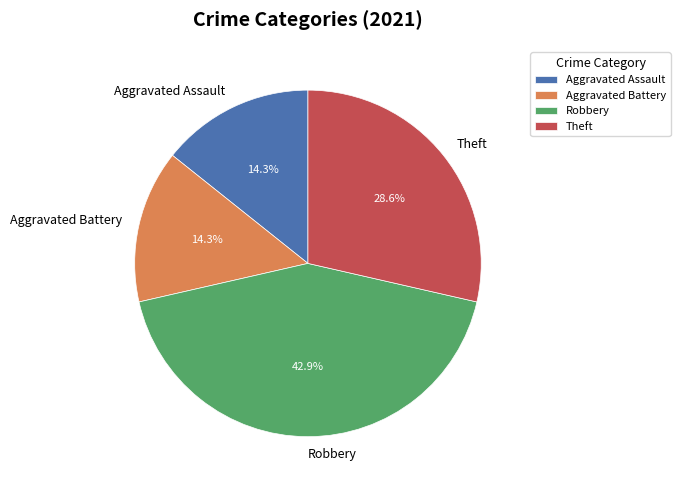

What is the total percentage of Aggravated Battery and Robbery?

57.1%